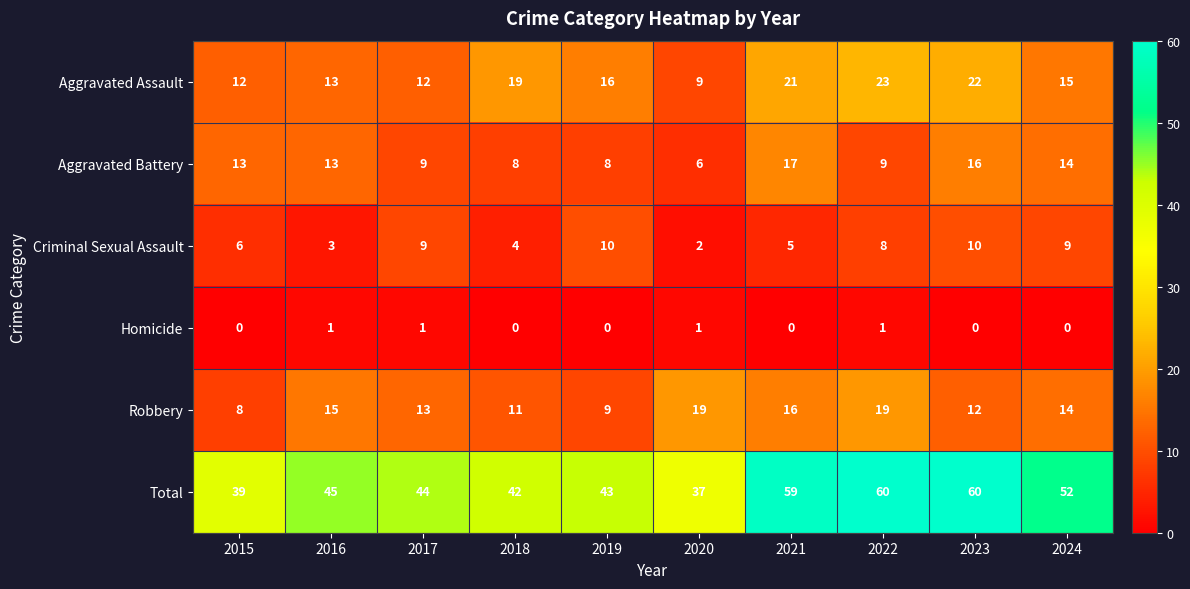

The Robbery series shows 8 at 2023. True or false?

False